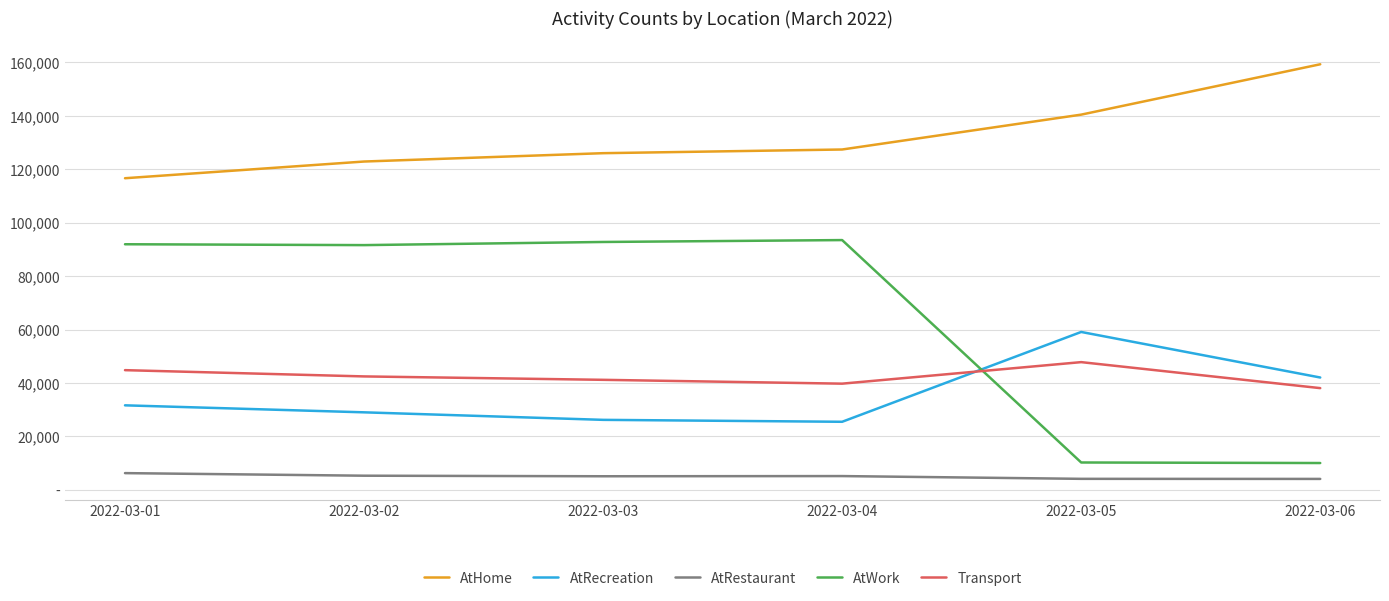

What are all the series names shown in the legend?

AtHome, AtRecreation, AtRestaurant, AtWork, Transport